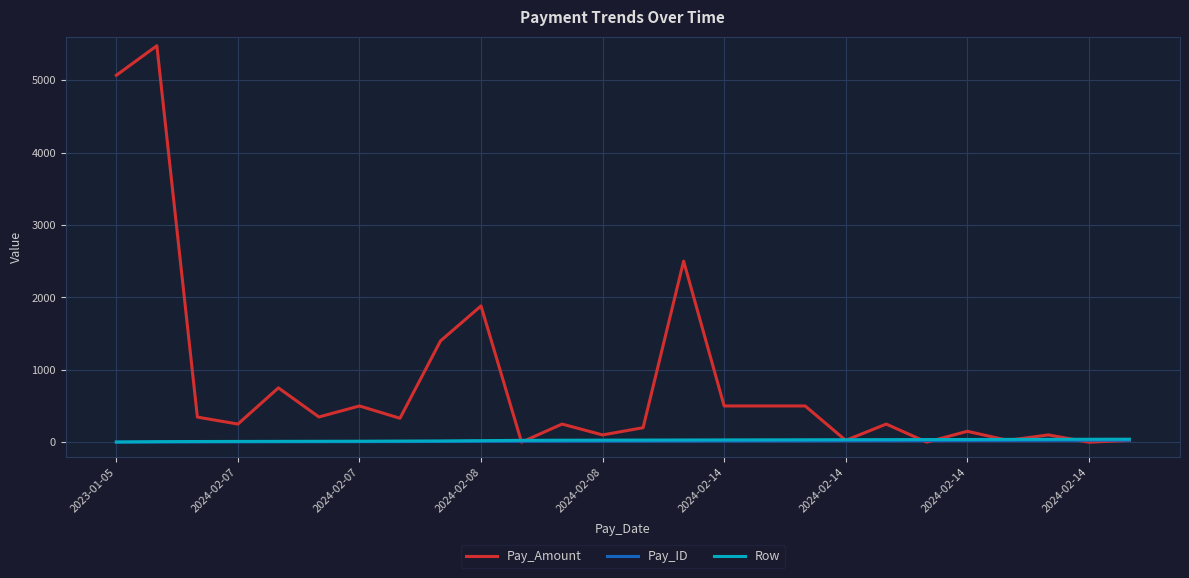

Which series has the widest spread of values?

Pay_Amount